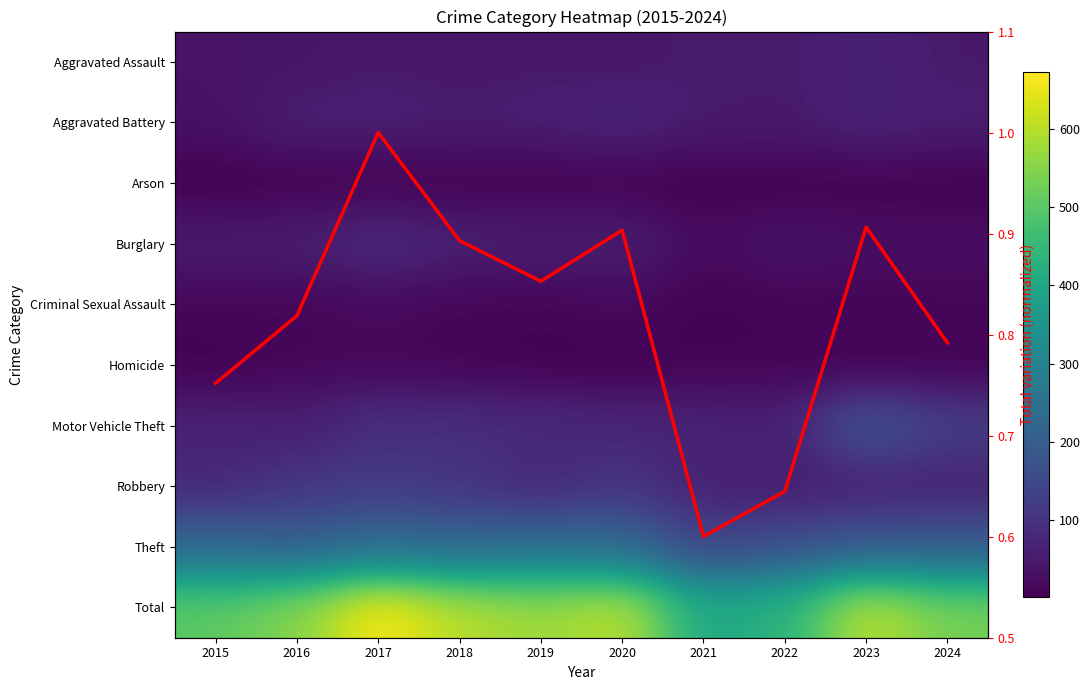

What is the difference between the Arson values at 2021 and 2020?

1.0